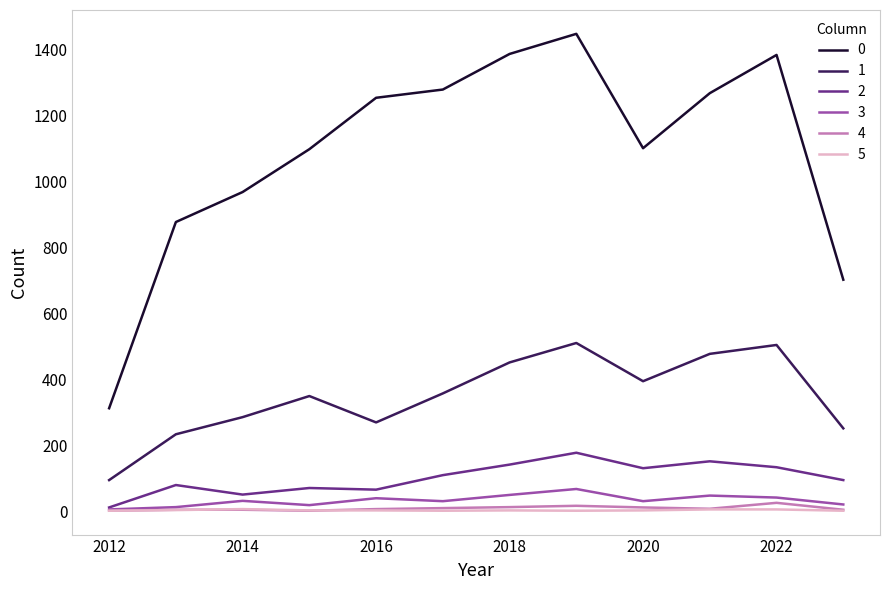

True or false: 2 and 0 cross at least once.

False